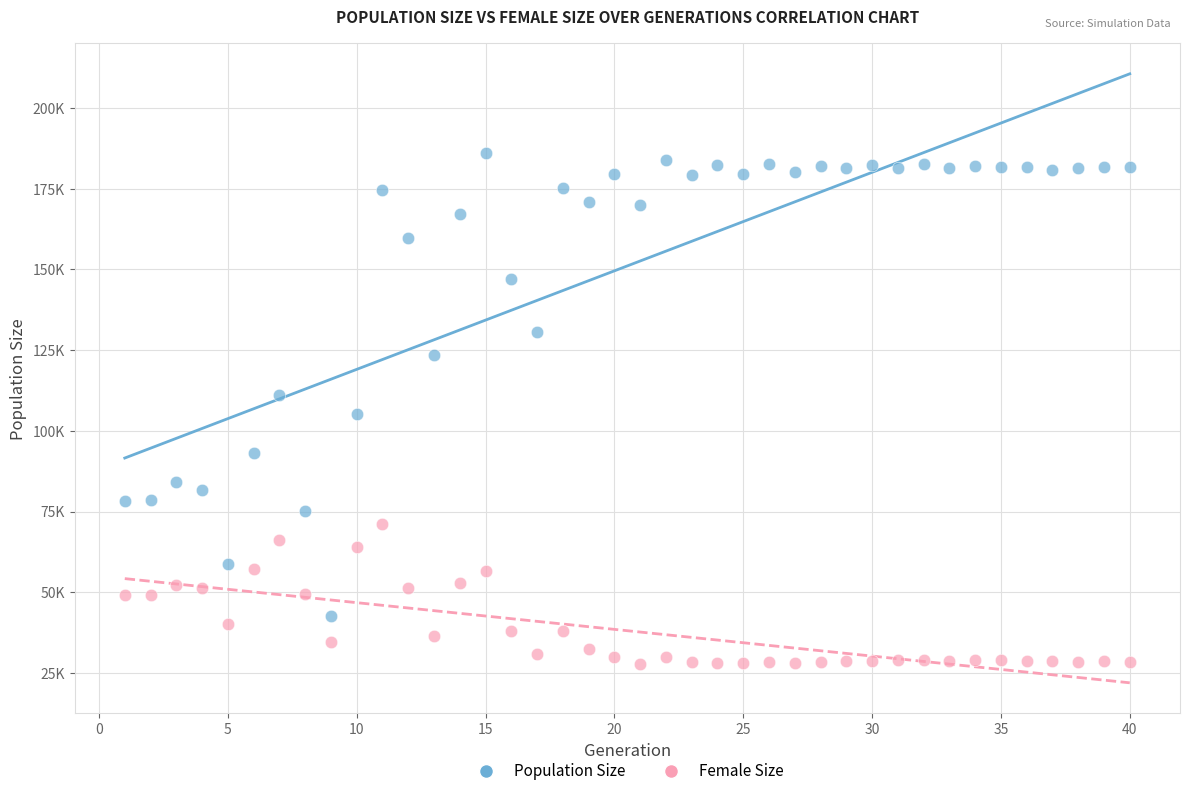

What are all the series names shown in the legend?

Population Size, Female Size